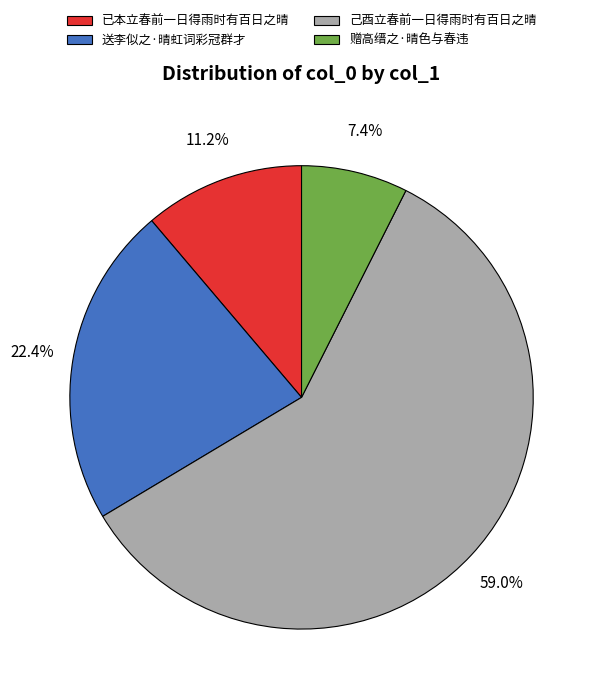

Rank the categories by value from lowest to highest.

赠高缙之·晴色与春违, 已本立春前一日得雨时有百日之晴, 送李似之·晴虹词彩冠群才, 己酉立春前一日得雨时有百日之晴